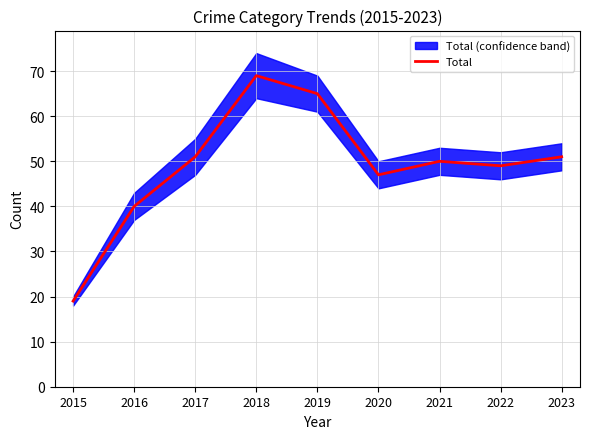

Rank the categories by value from highest to lowest.

2018, 2019, 2017, 2023, 2021, 2022, 2020, 2016, 2015